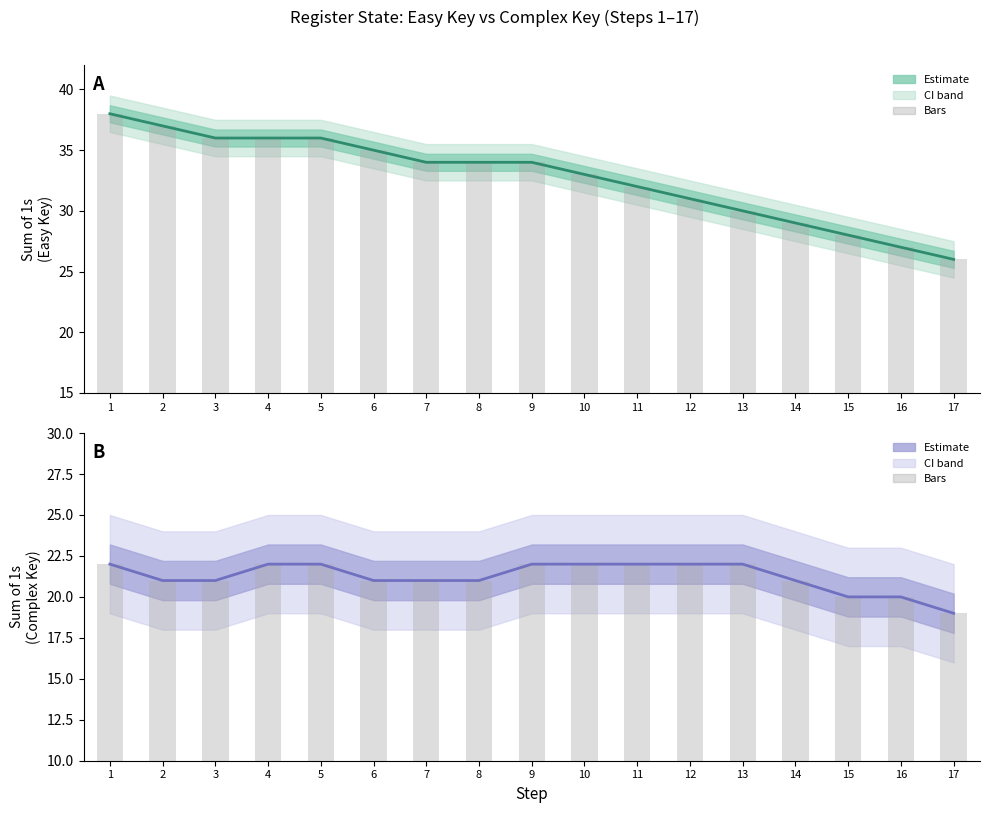

Which series changed the most between 8 and 16?

Easy Key (Estimate)